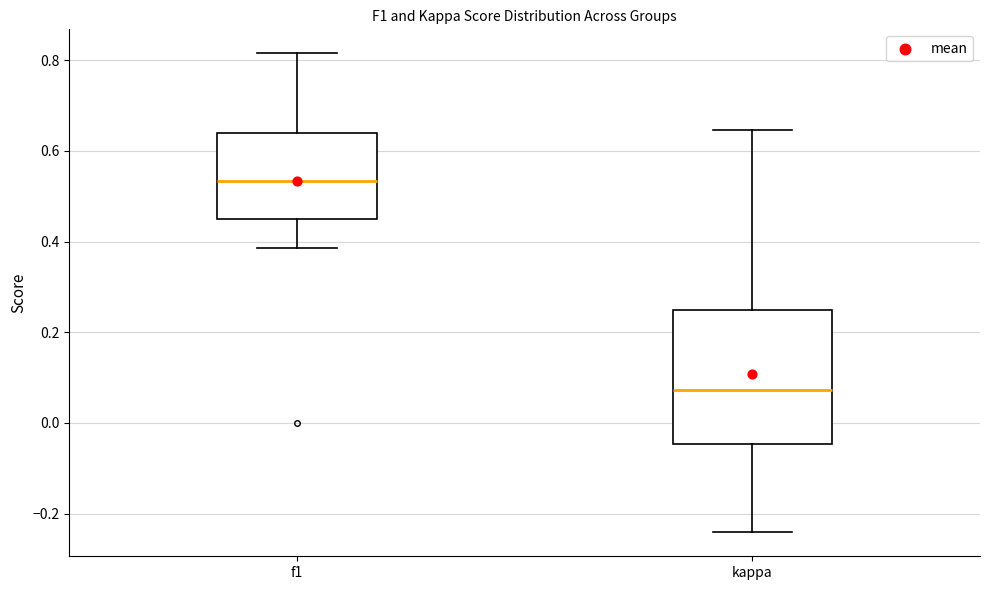

Where does the upper whisker of the box for f1 end on the y-axis? The values are not printed on the chart, so give them approximately, as read against the axis.

0.82